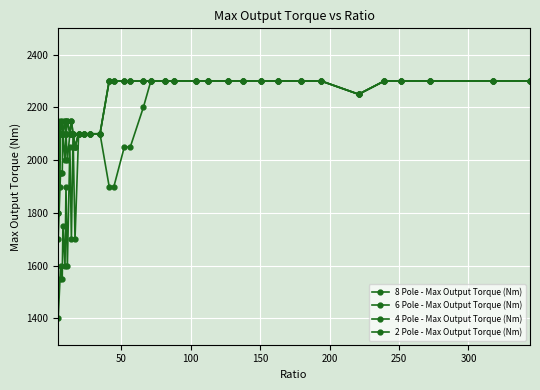

Does the chart have visible grid lines?

Yes